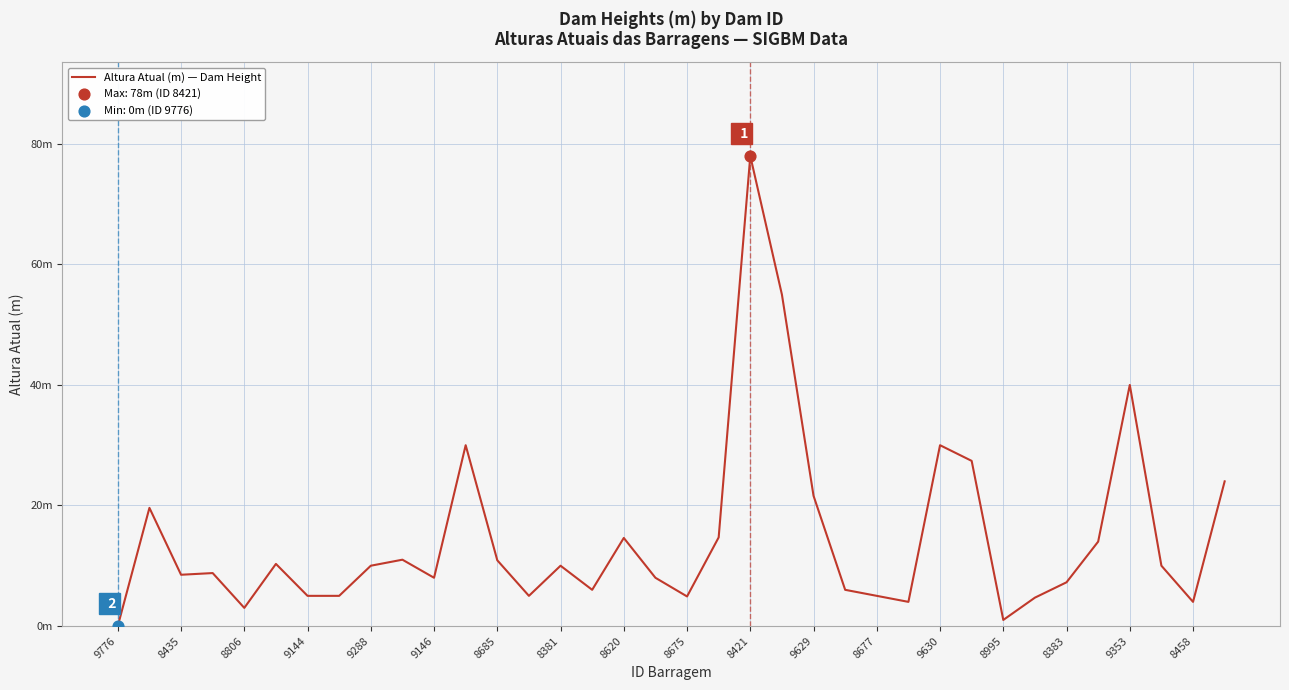

Is this an area chart (filled region under the line)?

No